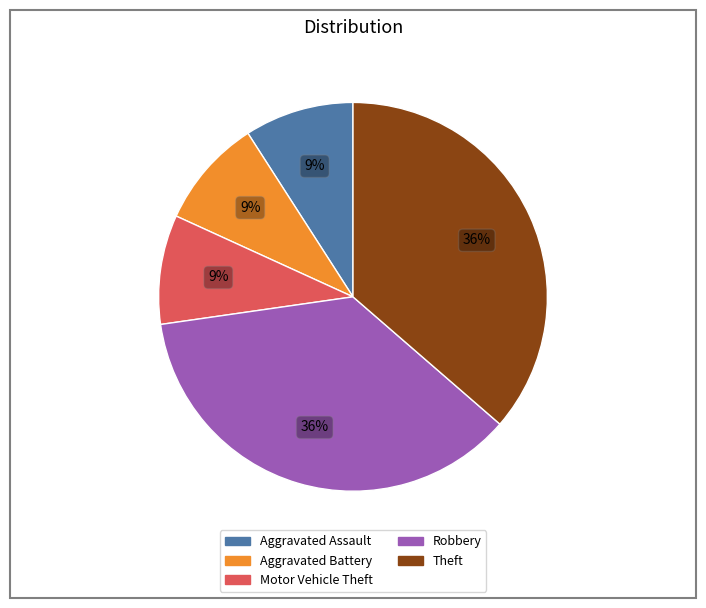

Is there a majority slice in this chart?

No